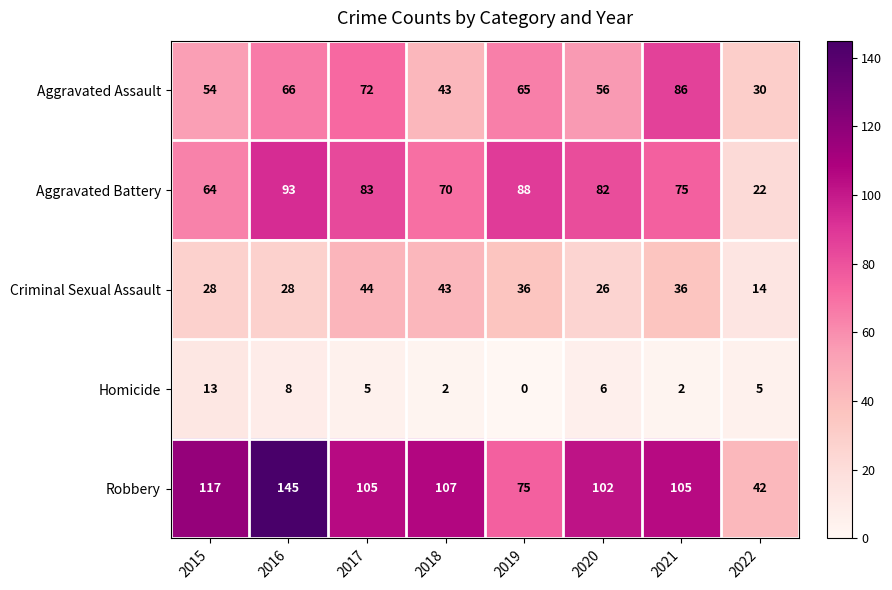

Which series has the widest spread of values?

Robbery